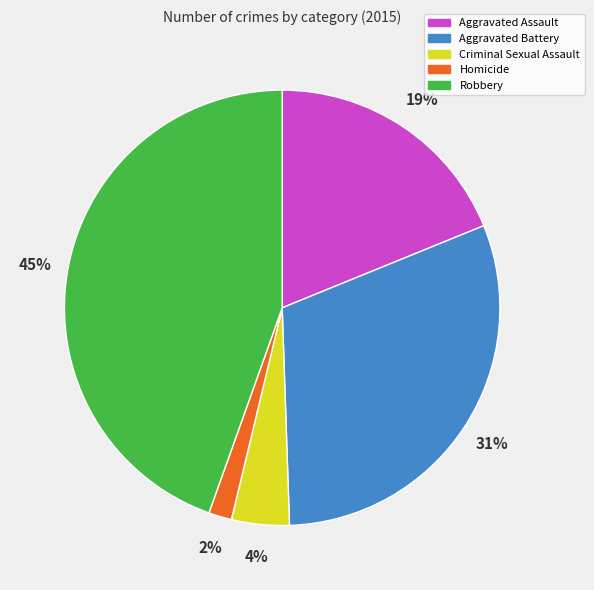

To the nearest percent, what percentage of the pie is Homicide?

2%